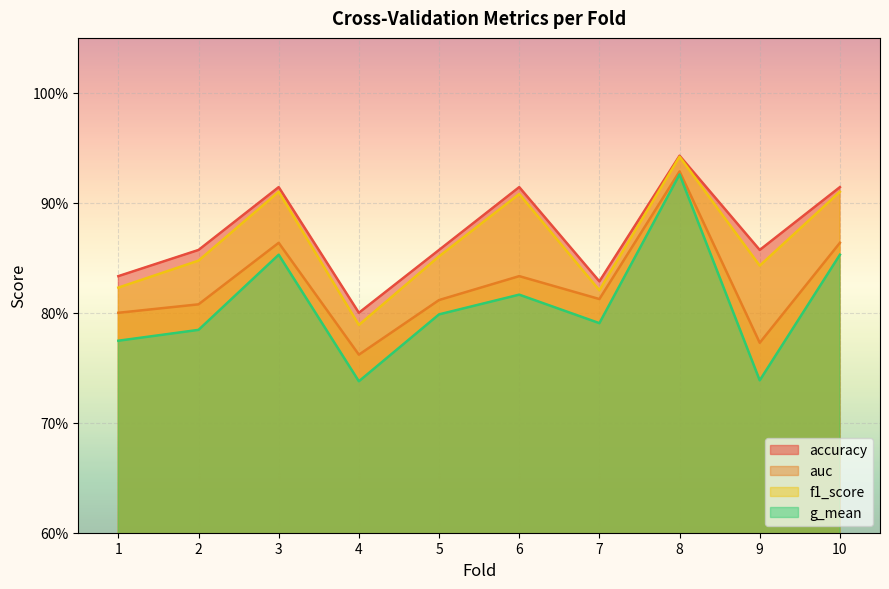

Which series has the largest range (max minus min)?

g_mean